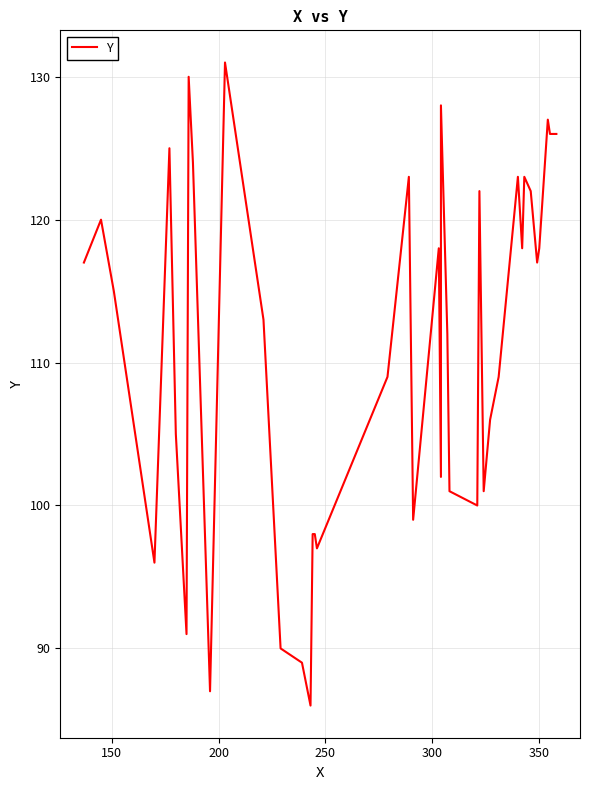

Is this an area chart (filled region under the line)?

No